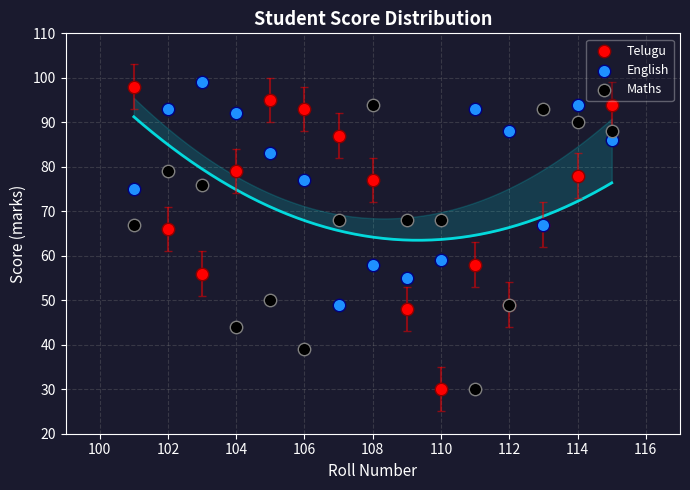

In the Telugu series, what Y value is closest to 64?

66